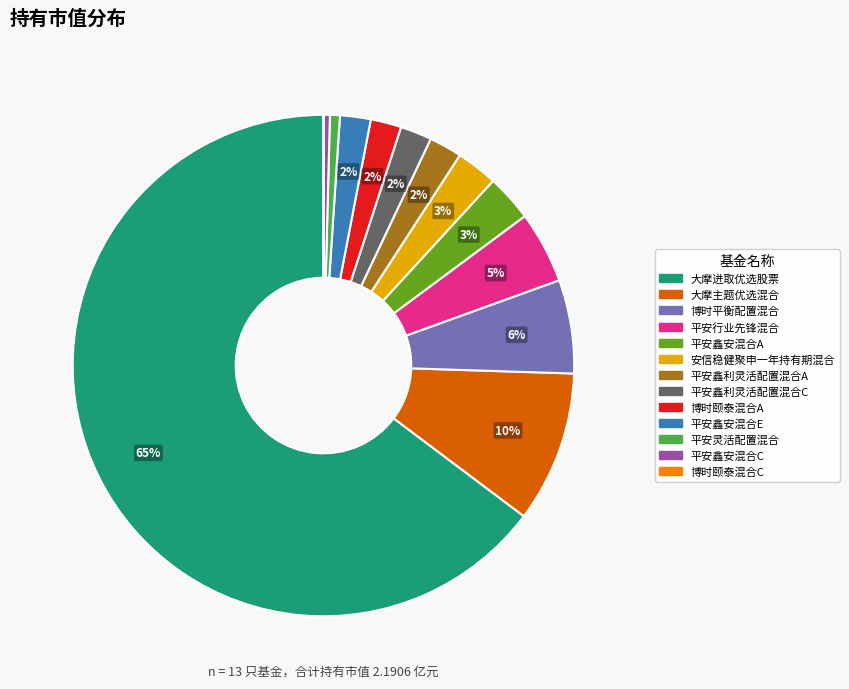

Does 博时颐泰混合A represent more than half of the total?

No